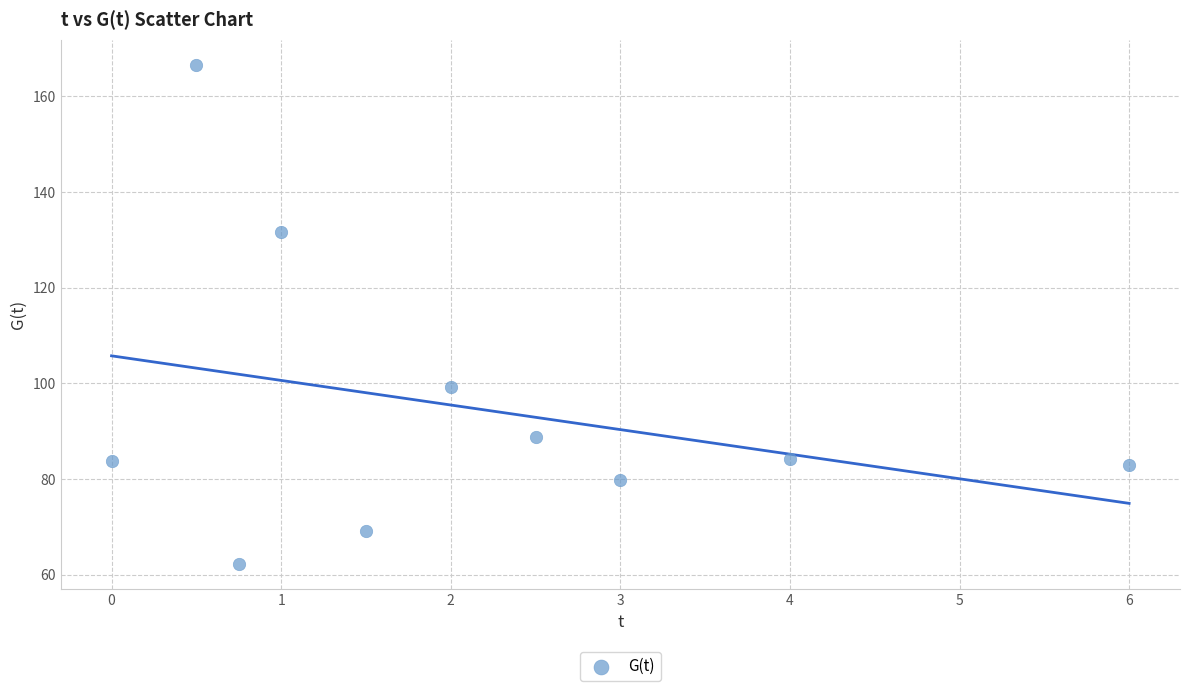

What Y value in the scatter plot is closest to 114?

99.2